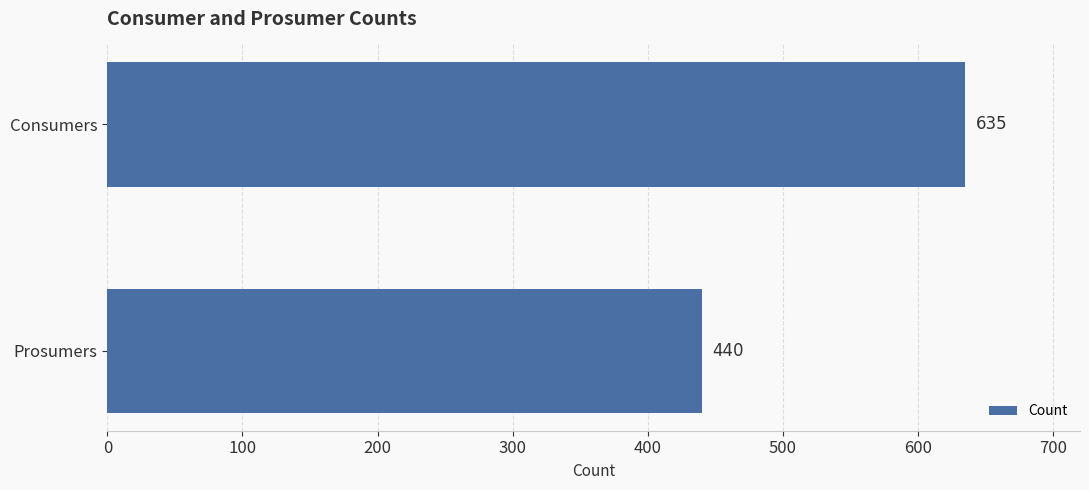

How many categories are shown in the chart?

2